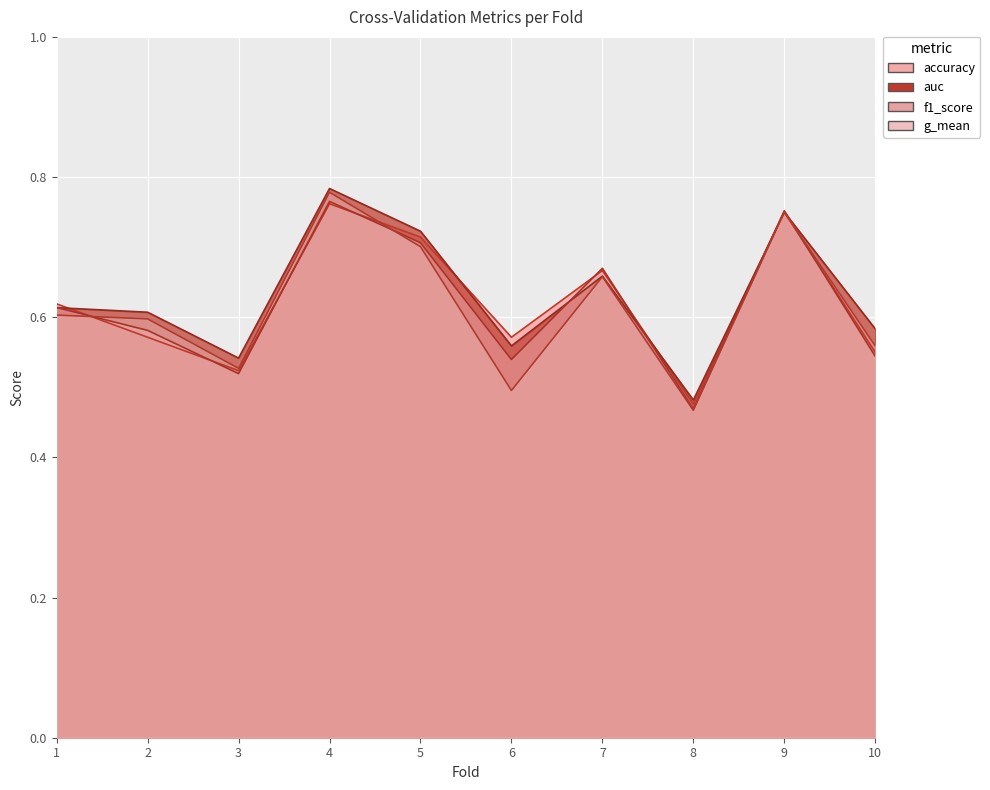

Which series has the widest spread of values?

g_mean